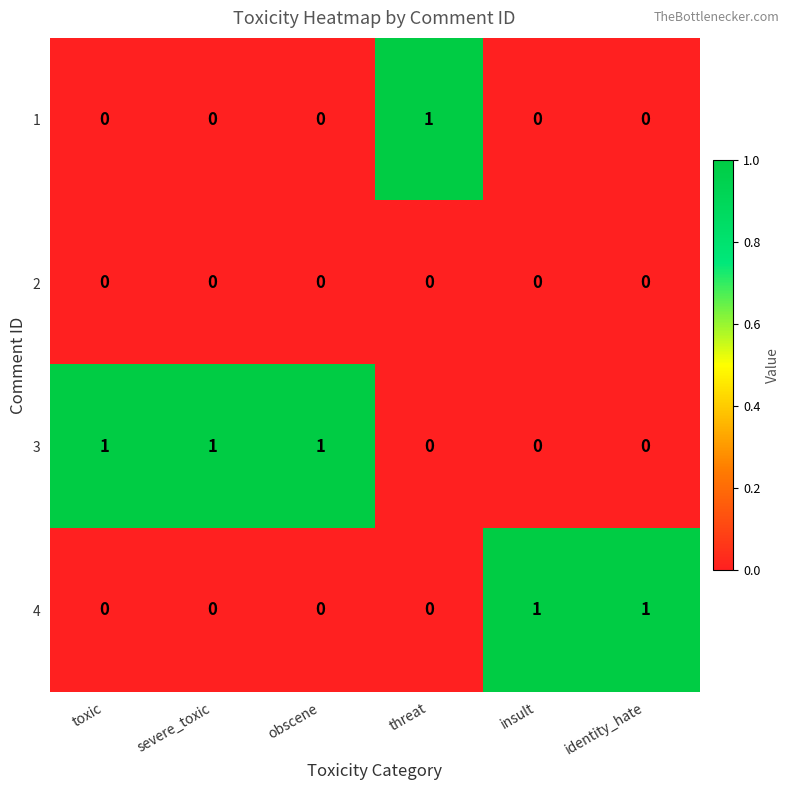

What is the sum of all 3 values?

3